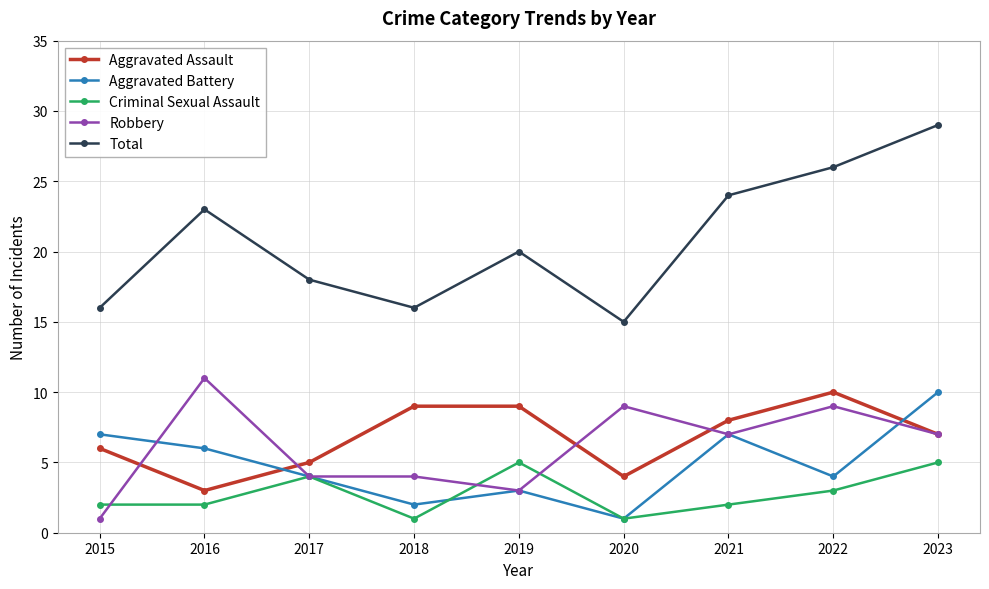

At which category does the chart reach its peak across all series?

2023